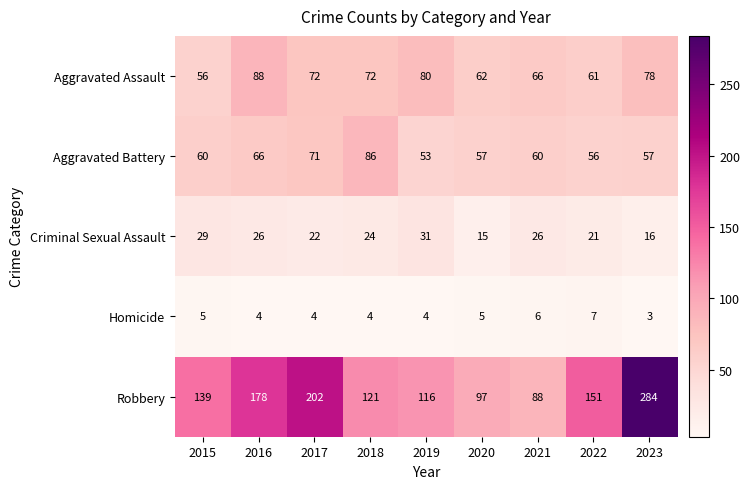

What is the difference between the Aggravated Battery values at 2015 and 2017?

11